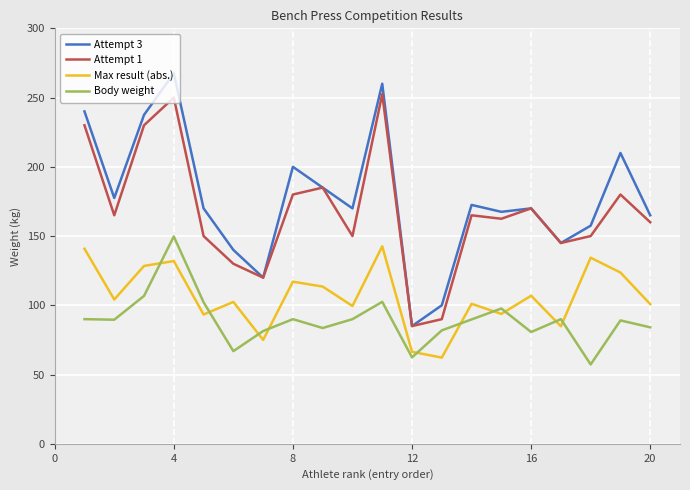

True or false: Attempt 1 and Max result (abs.) intersect in this chart.

False